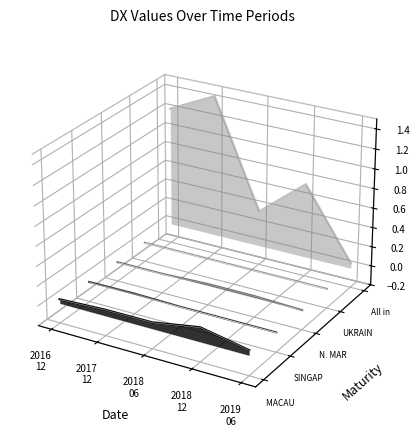

True or false: UKRAINE and N. MARIANA ISLANDS cross at least once.

False